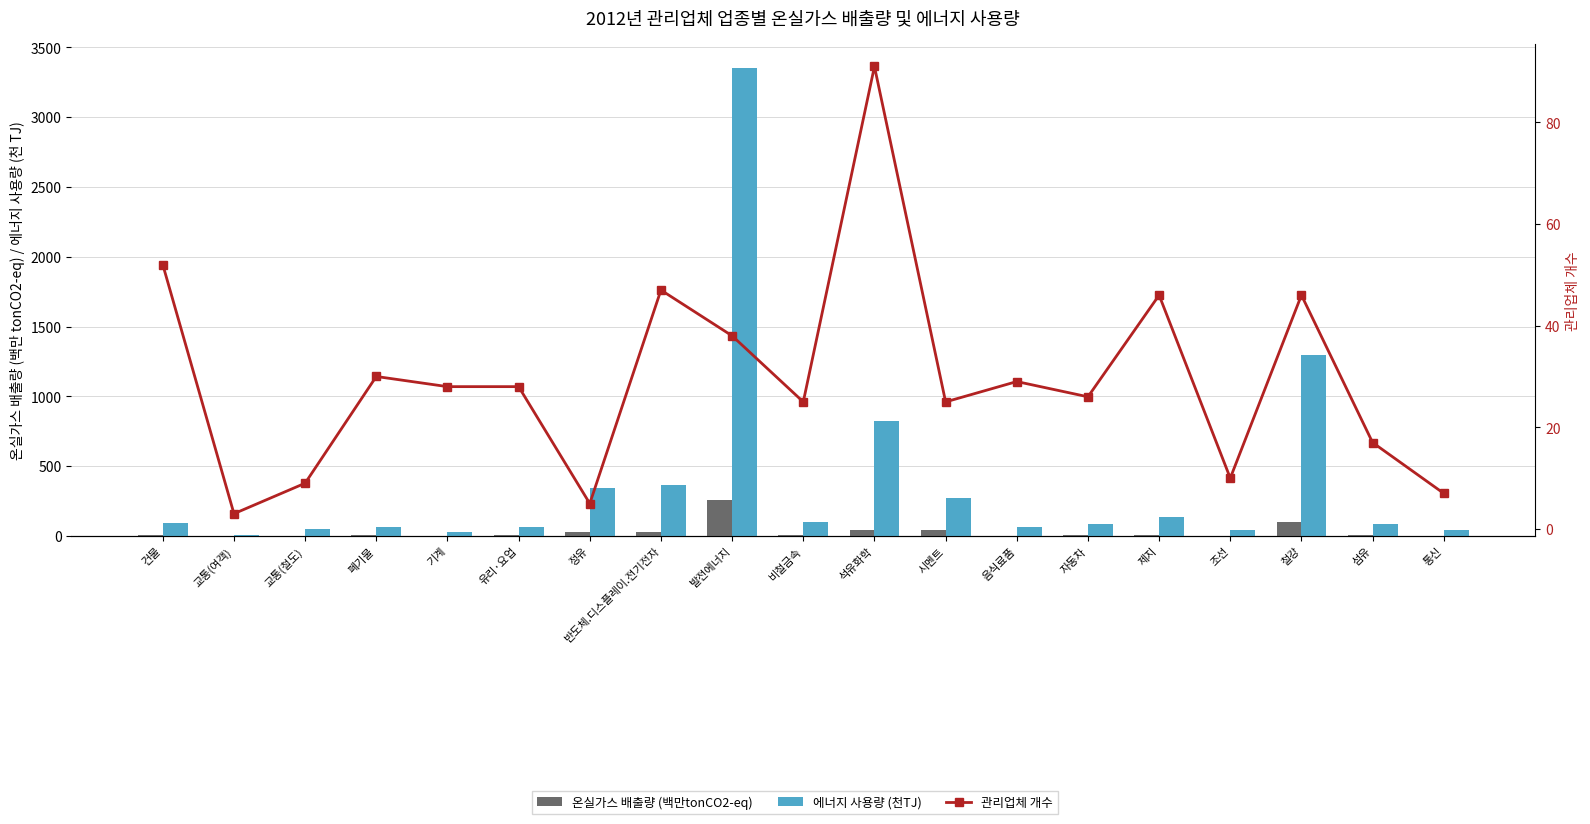

What is the label of the 5th bar from the left?

기계